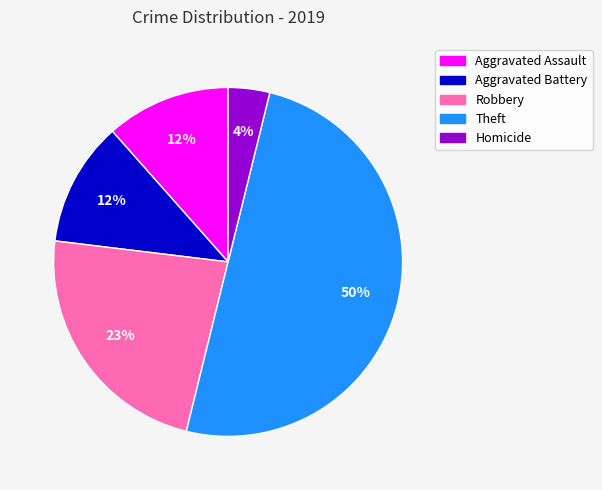

What is the ratio of the value at Aggravated Battery to the value at Robbery?

0.5